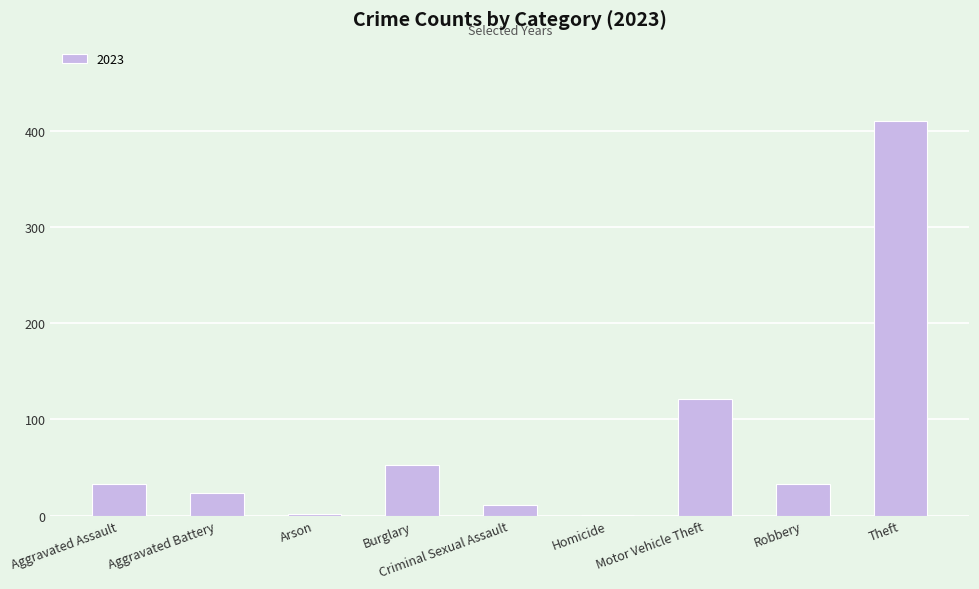

Where is the data nearest to the value 206?

Motor Vehicle Theft